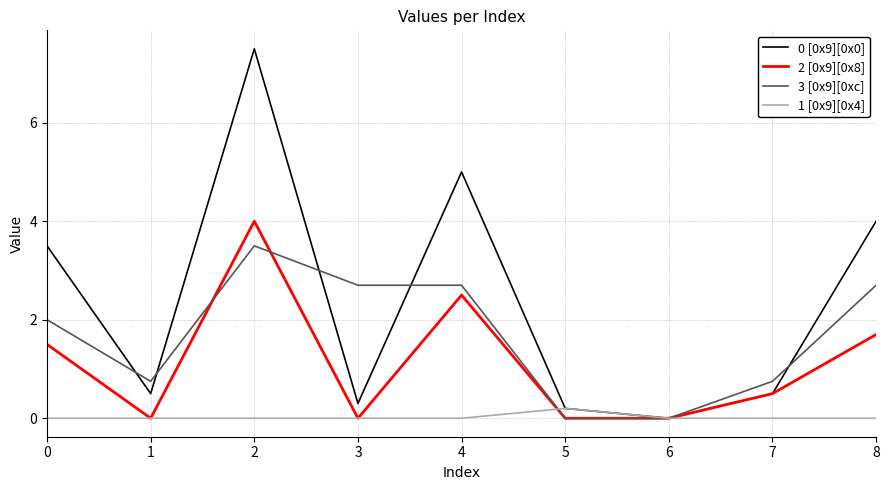

What is the sum of all 3 [0x9][0xc] values?

15.1